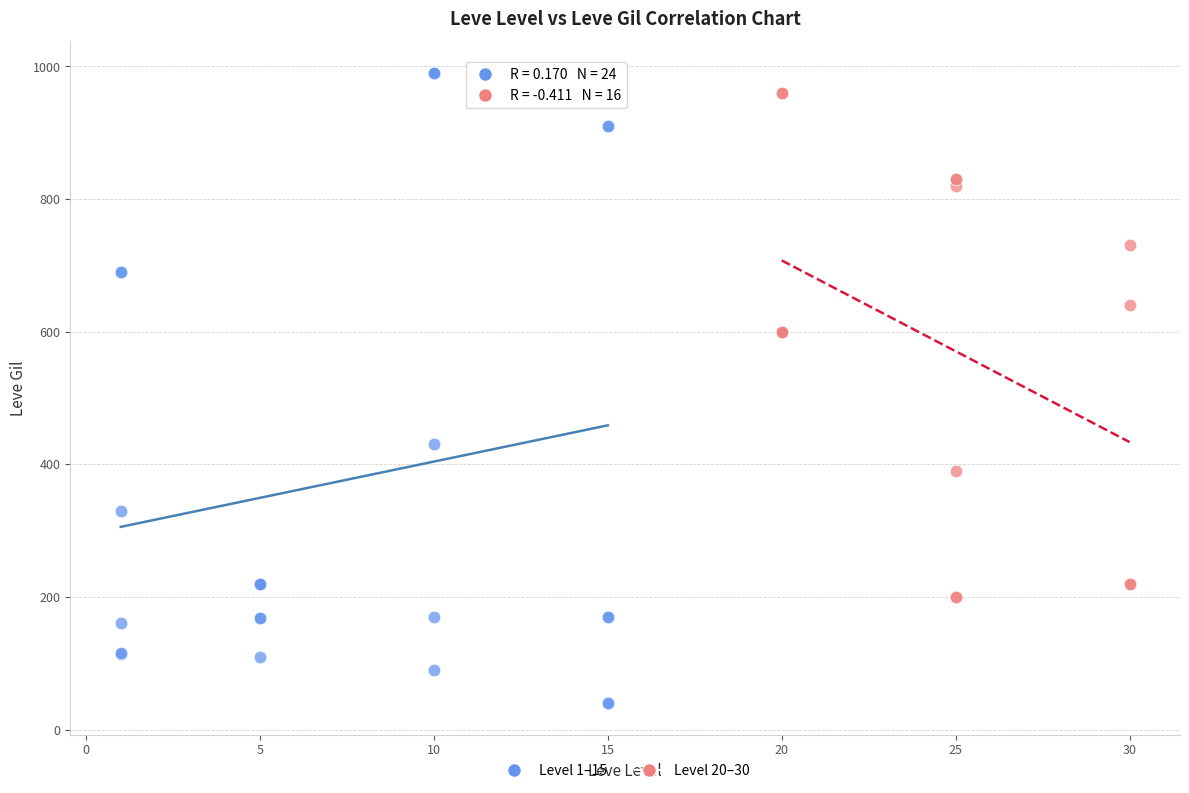

Which series contains the highest Y value?

Level 1–15